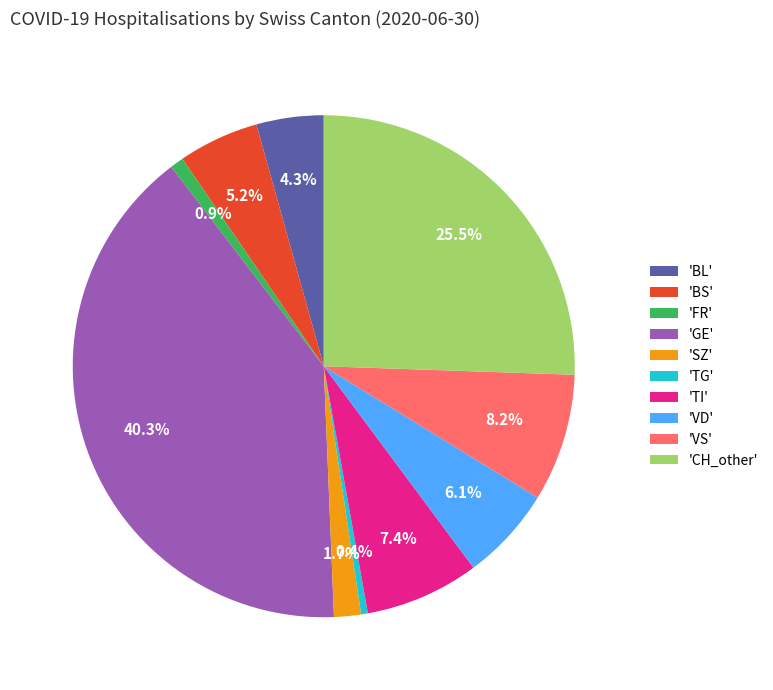

Is the sum of 'SZ' and 'TI' greater than half?

No